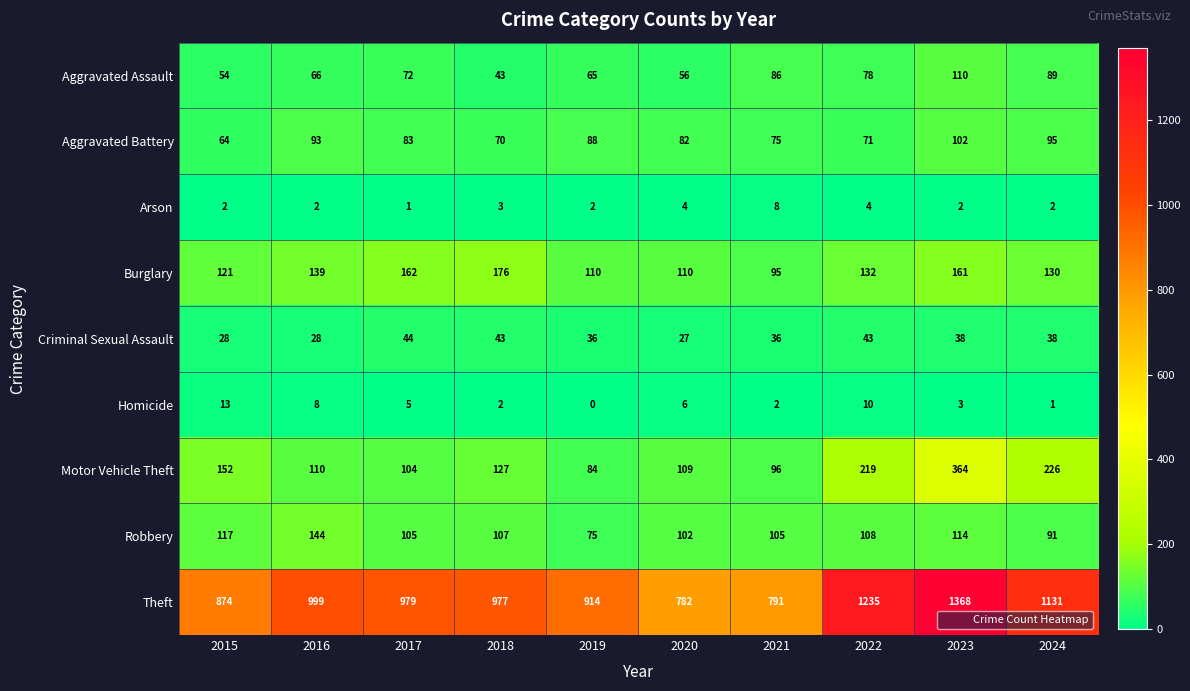

At which label does Burglary first exceed 132?

2016